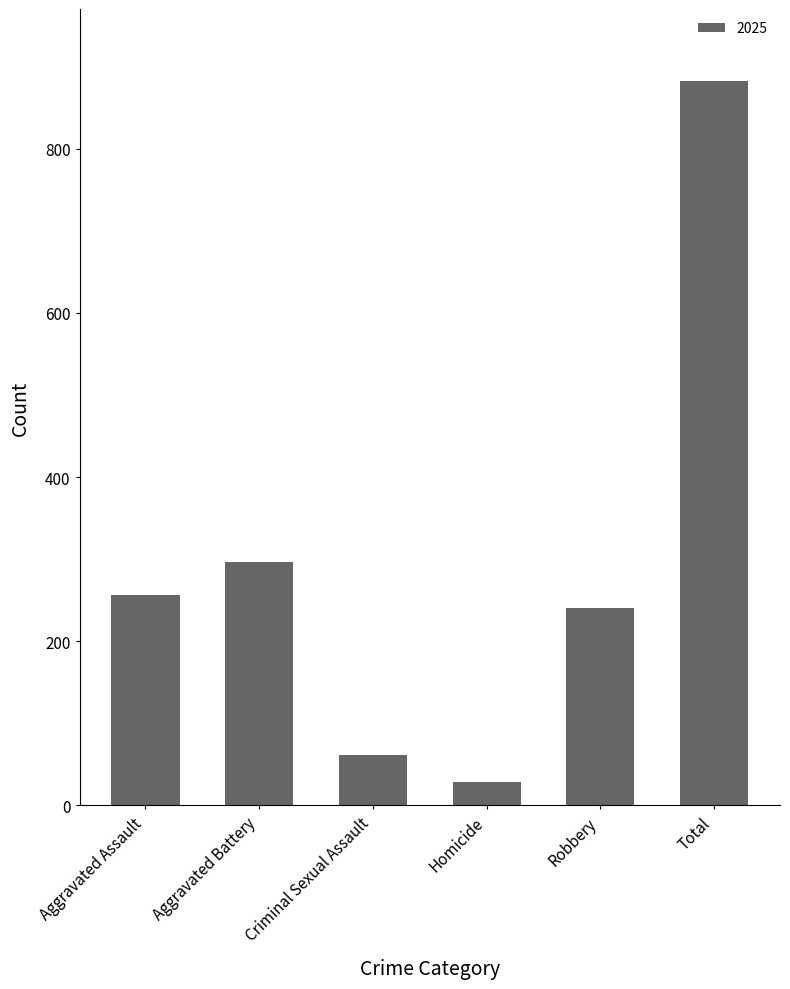

What is the value of the 1st bar from the left?

256